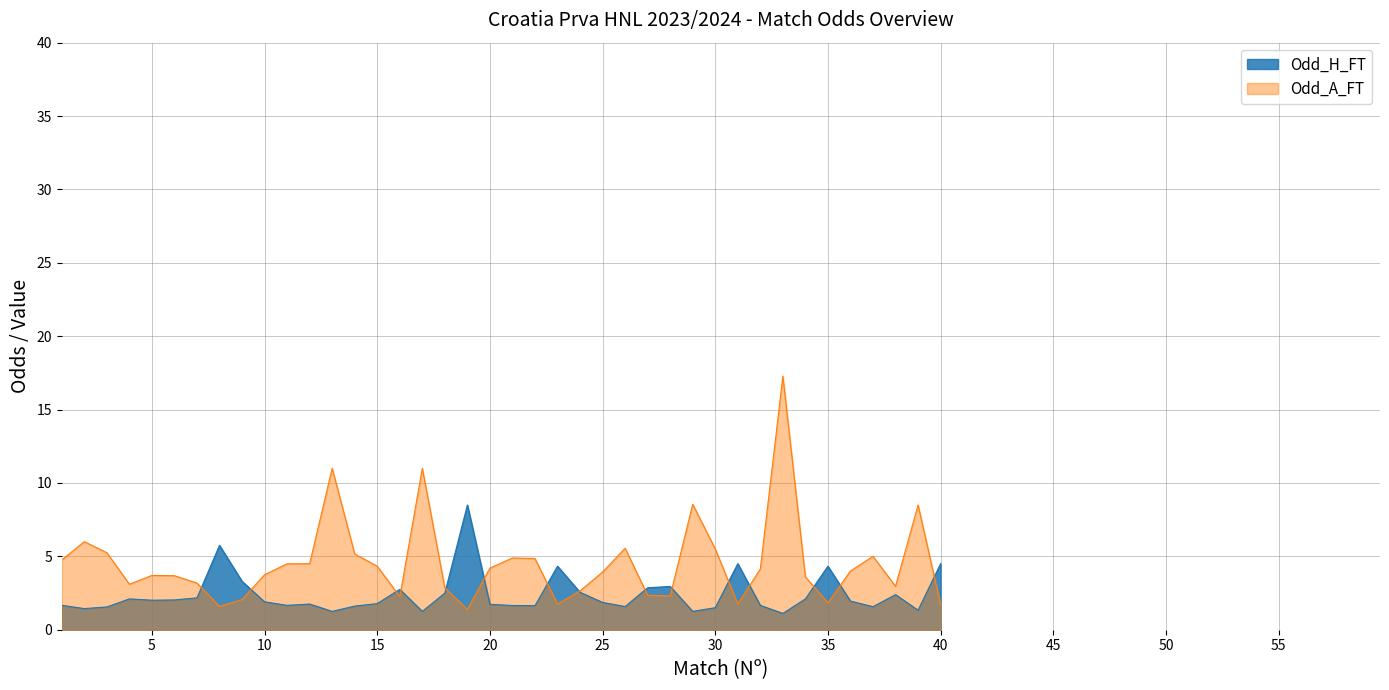

True or false: Odd_A_FT has more than 1 points higher than both neighbors.

True